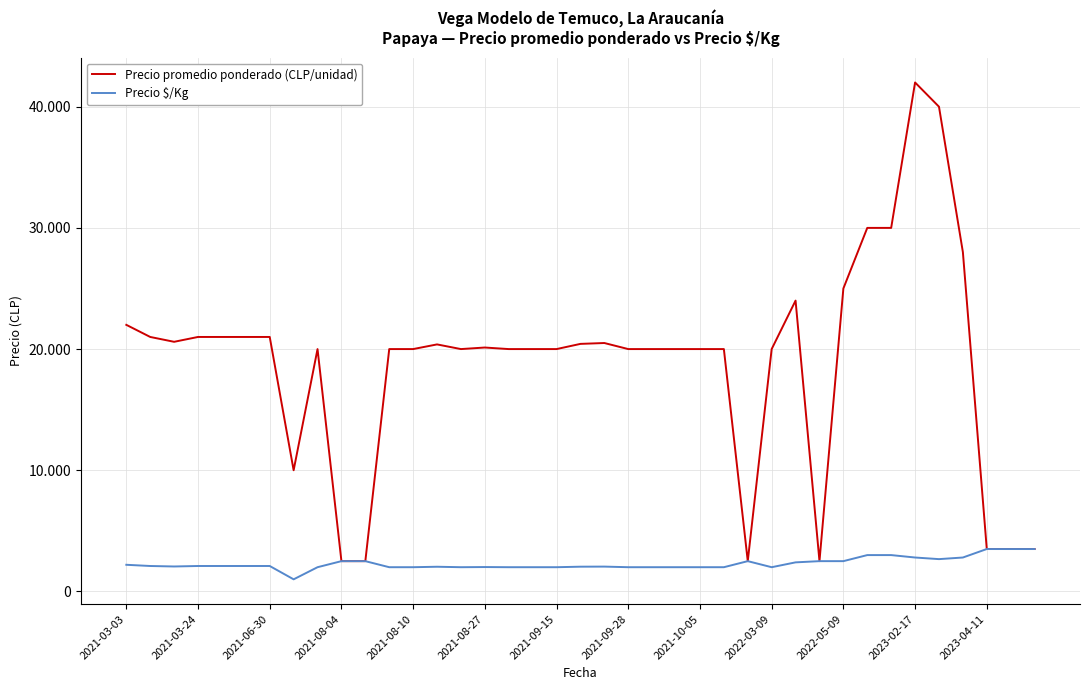

What are all the series names shown in the legend?

Precio promedio ponderado (CLP/unidad), Precio $/Kg